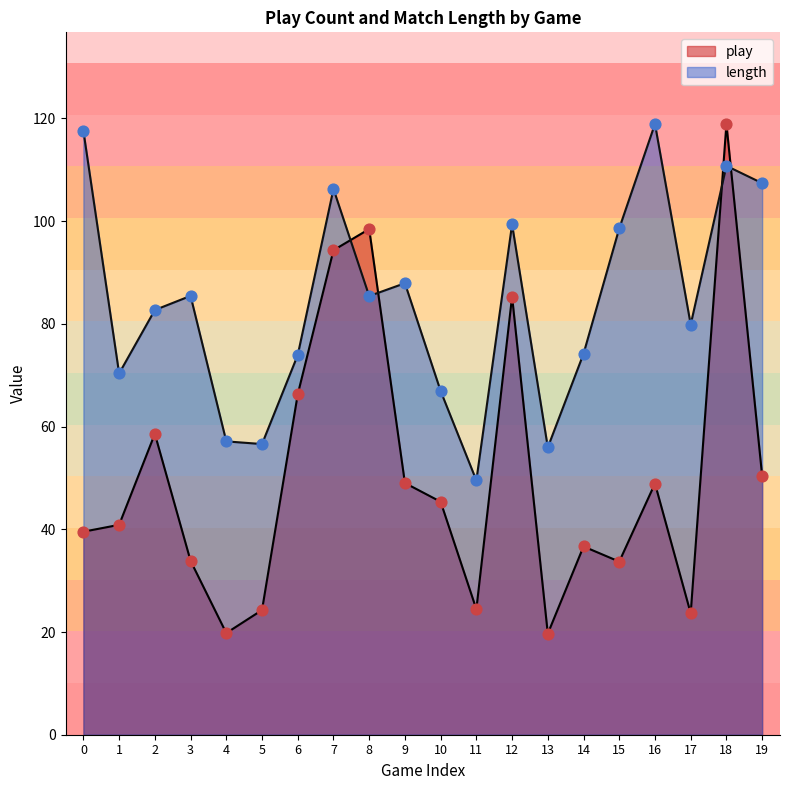

What is the total value across all series at 8?

183.9